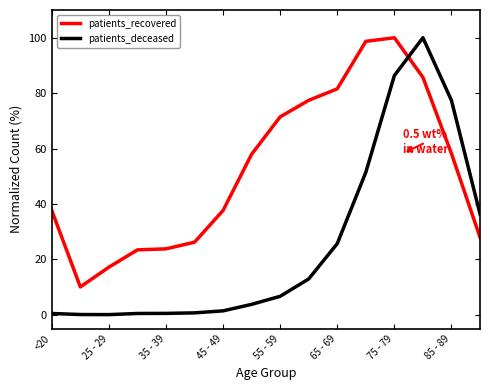

What is the lowest value of the patients_recovered series?

10.1